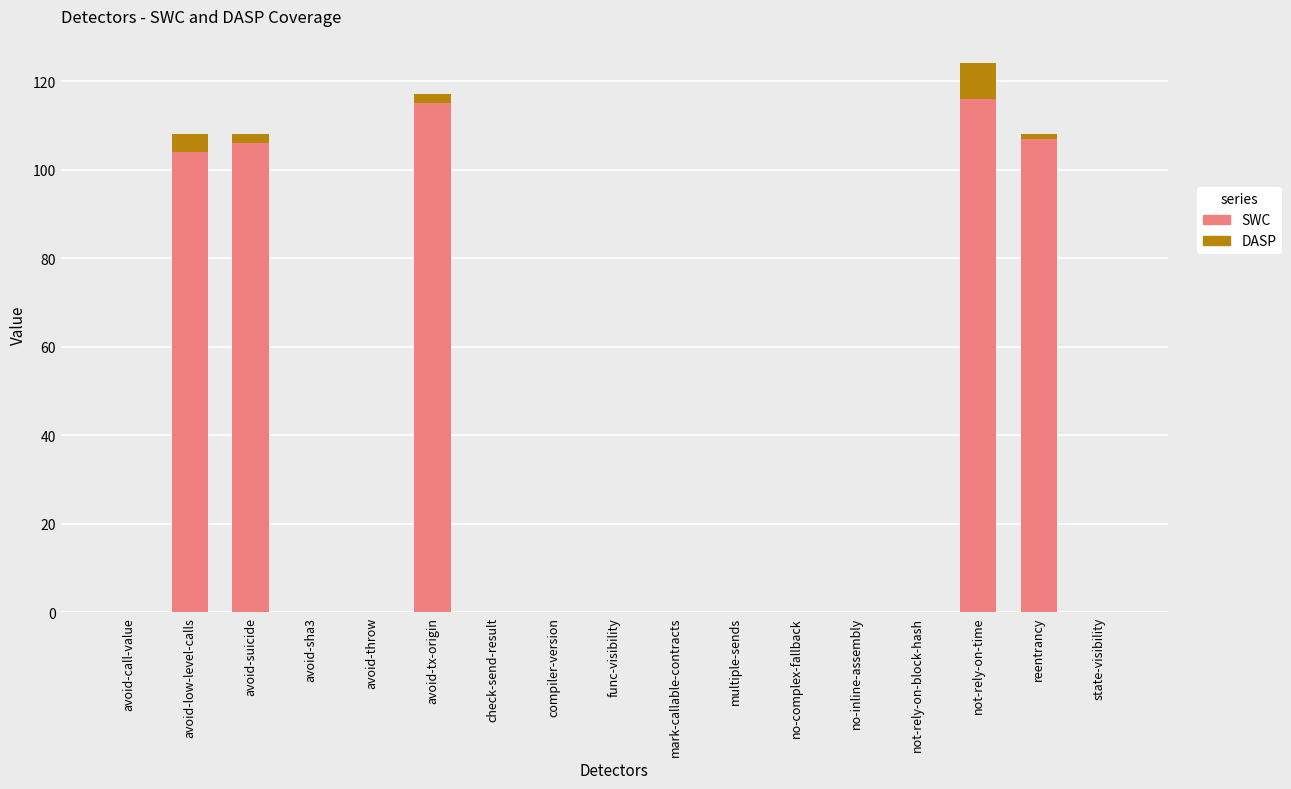

What is the sum of all SWC values?

548